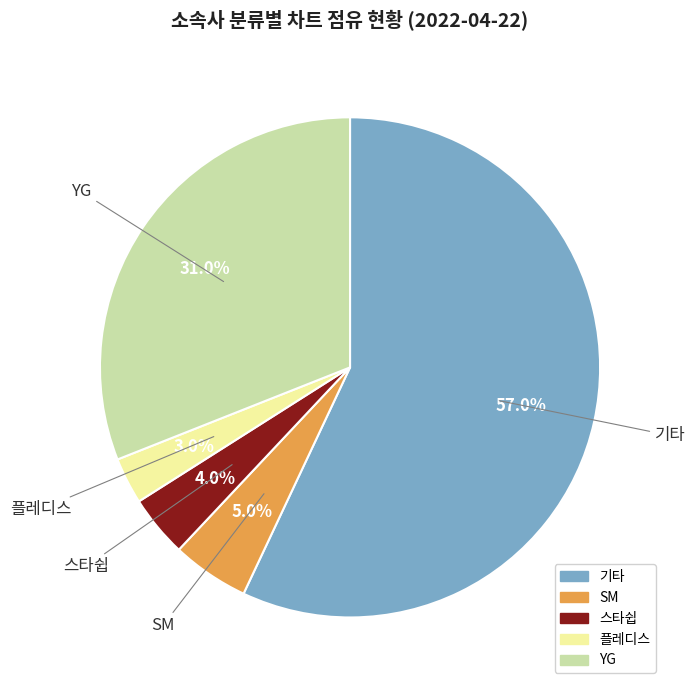

How many segments does this pie chart have?

5